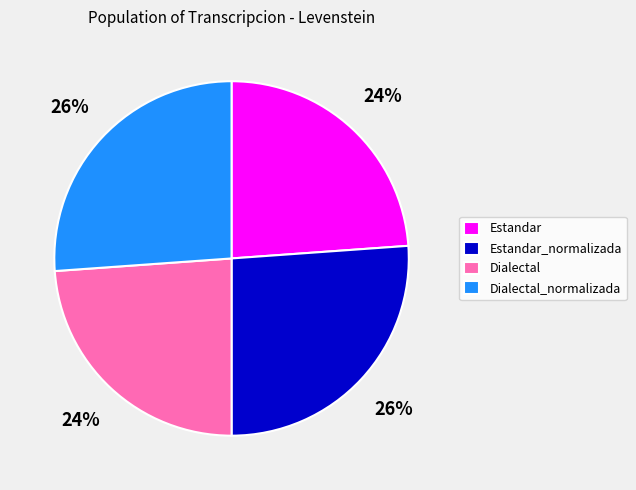

To the nearest percent, what is the combined percentage of Dialectal_normalizada and Estandar?

50%